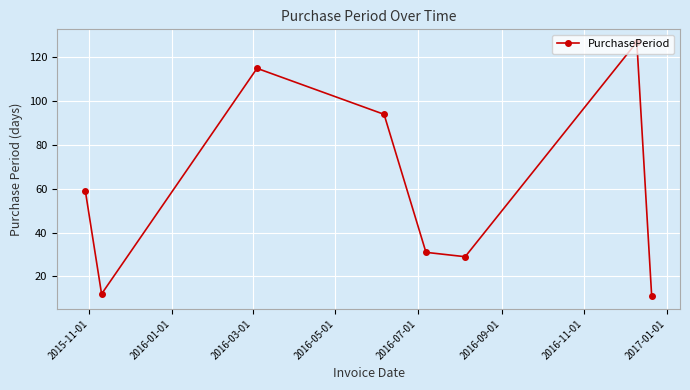

What is the average value?

60